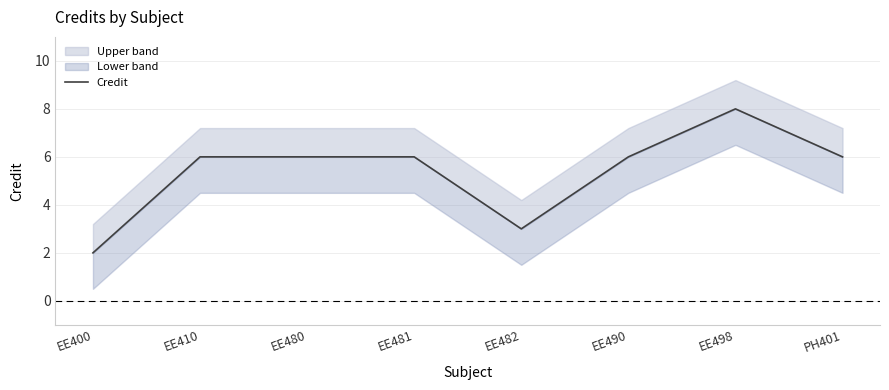

What is the sum of the values at PH401 and EE410?

12